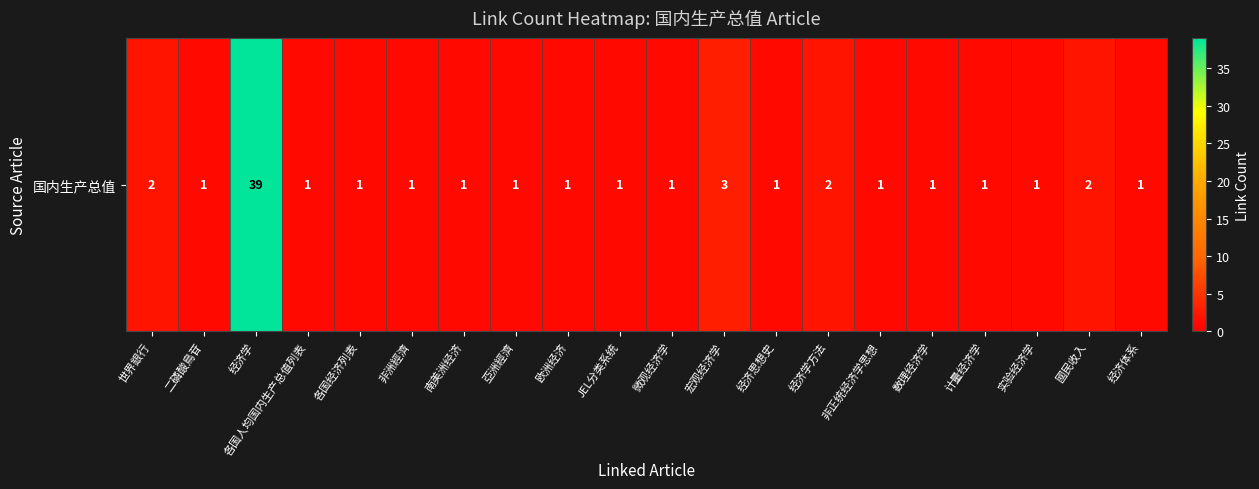

What is the sum of the values at 世界銀行 and 经济学方法?

4